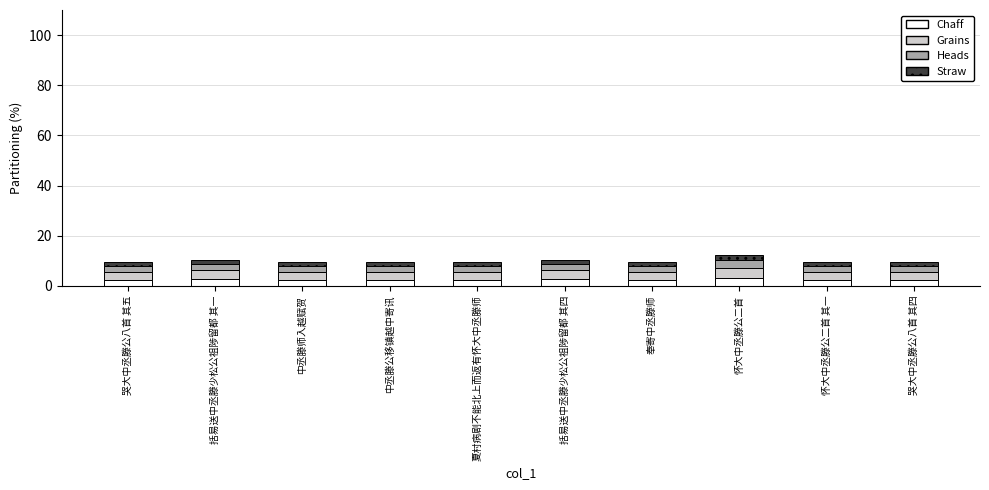

What is the average value of the Chaff series?

2.5